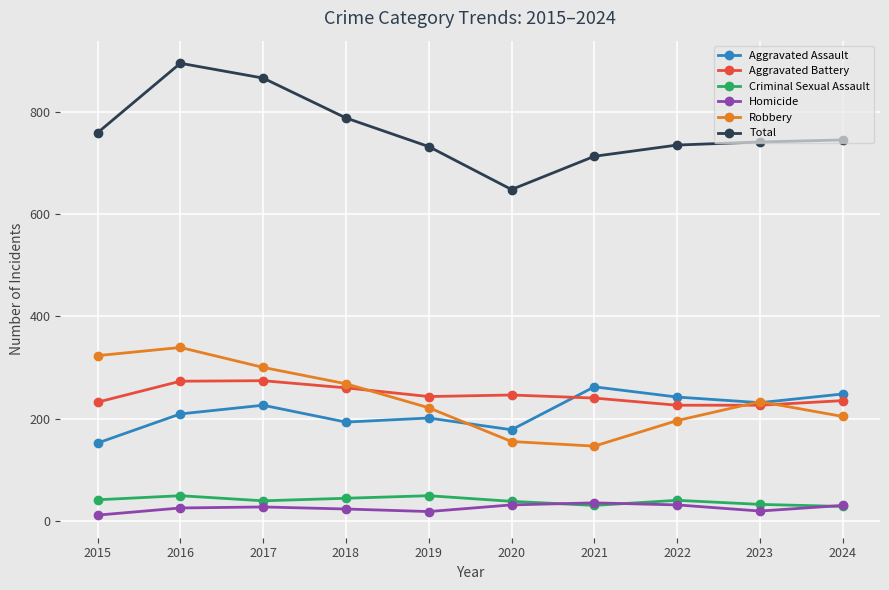

Does the chart display data point markers on the line(s)?

Yes